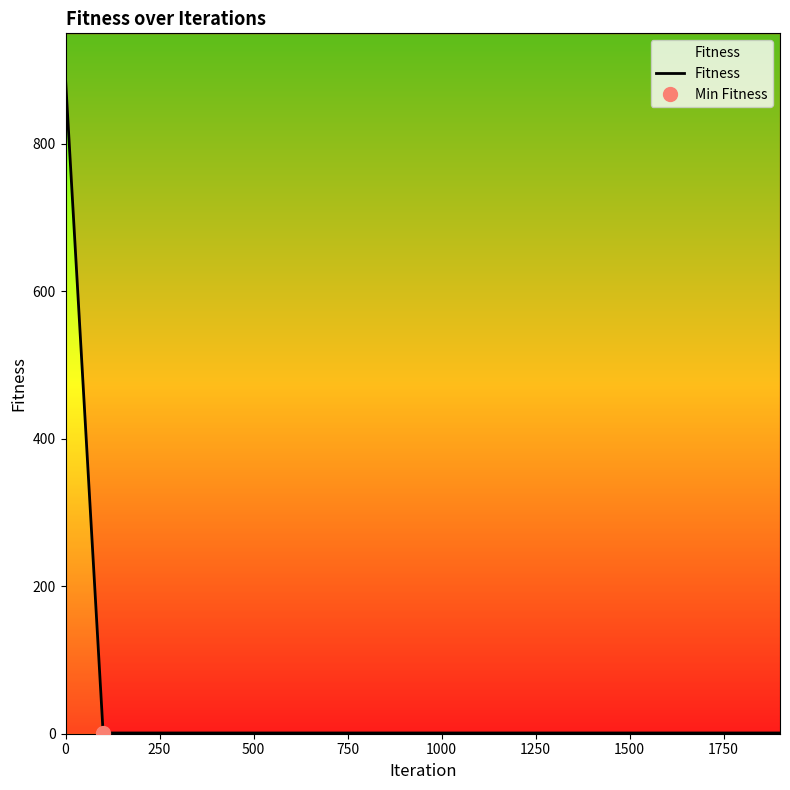

How many series are shown in this chart?

1